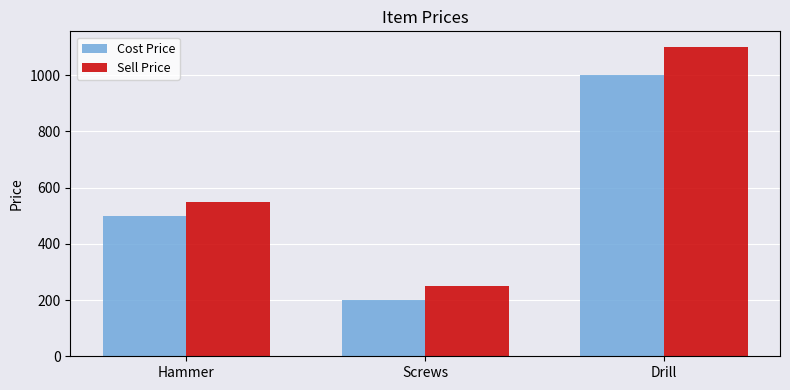

The value of Sell Price at Hammer is 169.4. True or false?

False